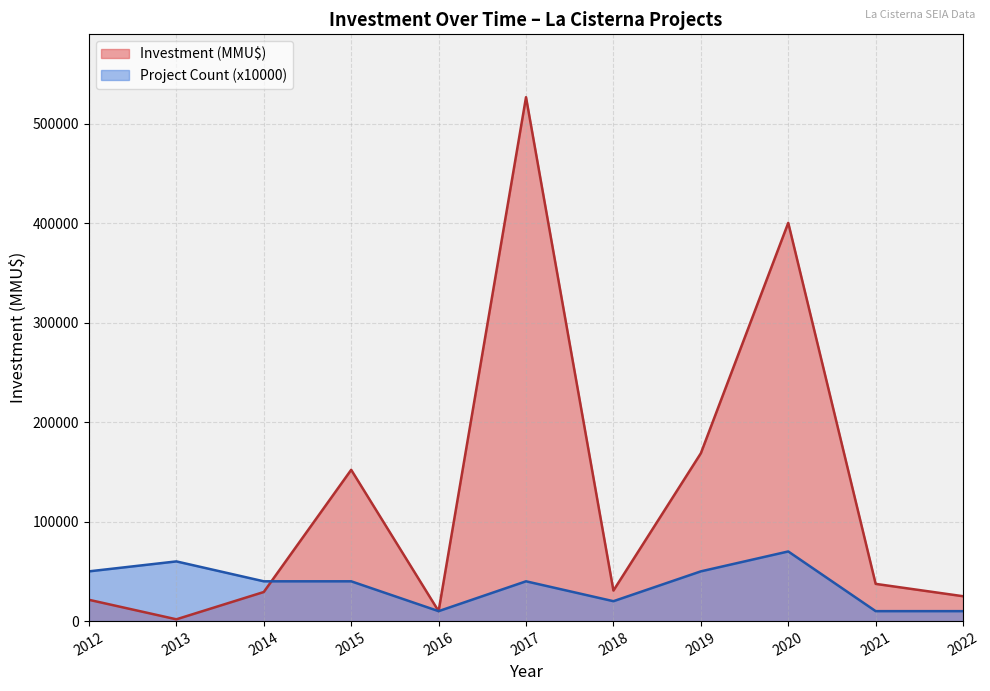

Which category has the lowest value in the Investment (MMU$) series?

2013